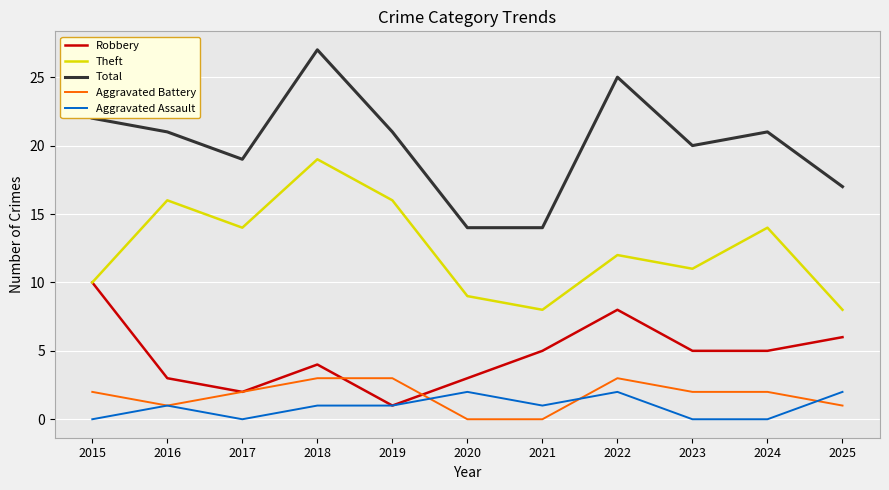

Reading left to right, list all the values displayed in this chart.

Robbery: 10	3	2	4	1	3	5	8	5	5	6
Theft: 10	16	14	19	16	9	8	12	11	14	8
Total: 22	21	19	27	21	14	14	25	20	21	17
Aggravated Battery: 2	1	2	3	3	0	0	3	2	2	1
Aggravated Assault: 0	1	0	1	1	2	1	2	0	0	2